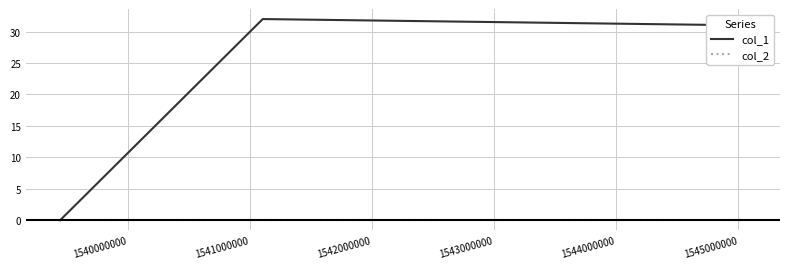

How many categories are shown in the chart?

3